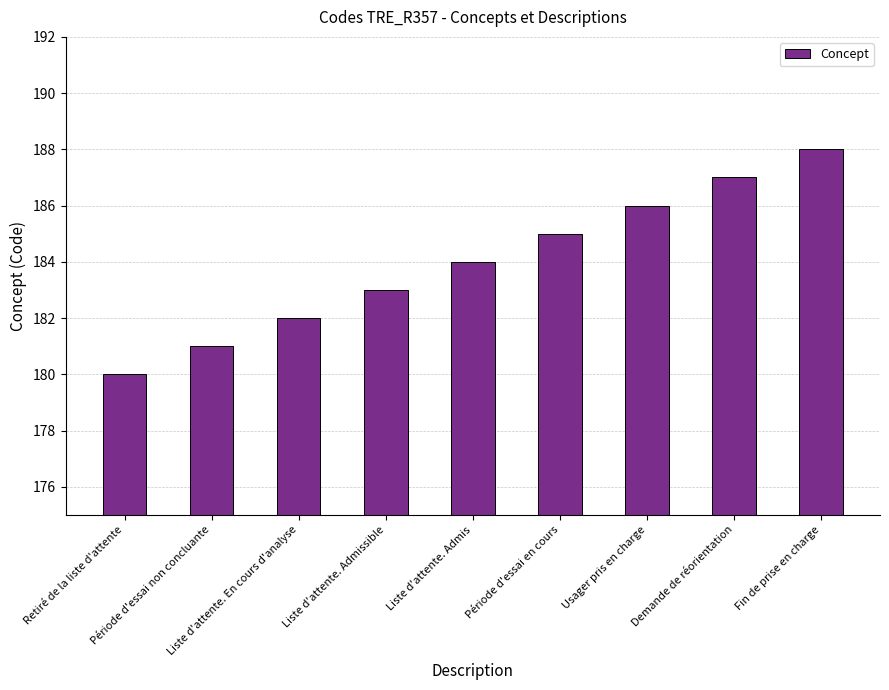

How many bars are there in total?

9